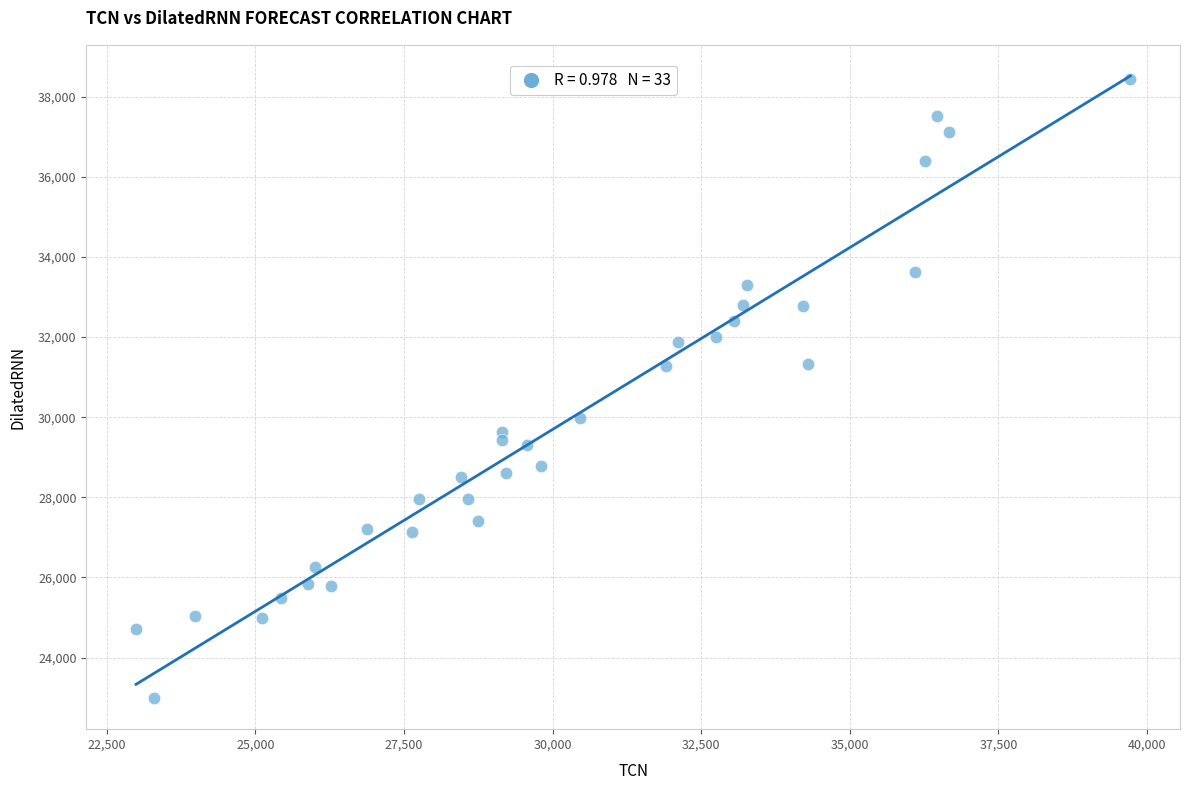

What is the range of X values (max minus min)?

16727.6